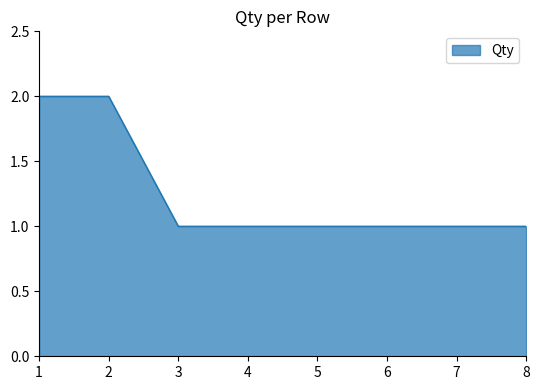

True or false: the data shows 1 at 4.

True